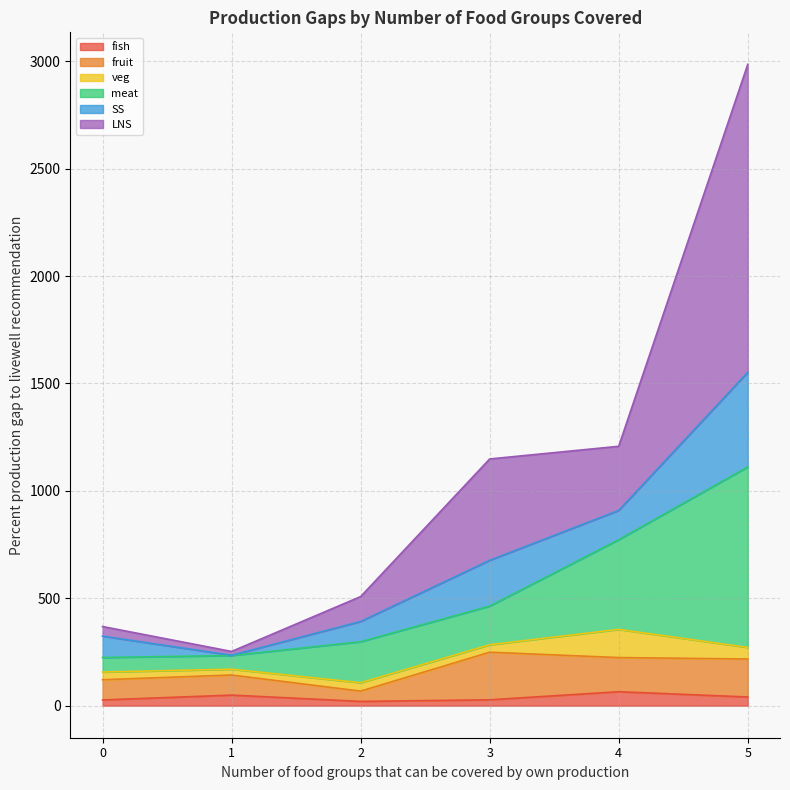

Does the chart display data point markers on the line(s)?

No